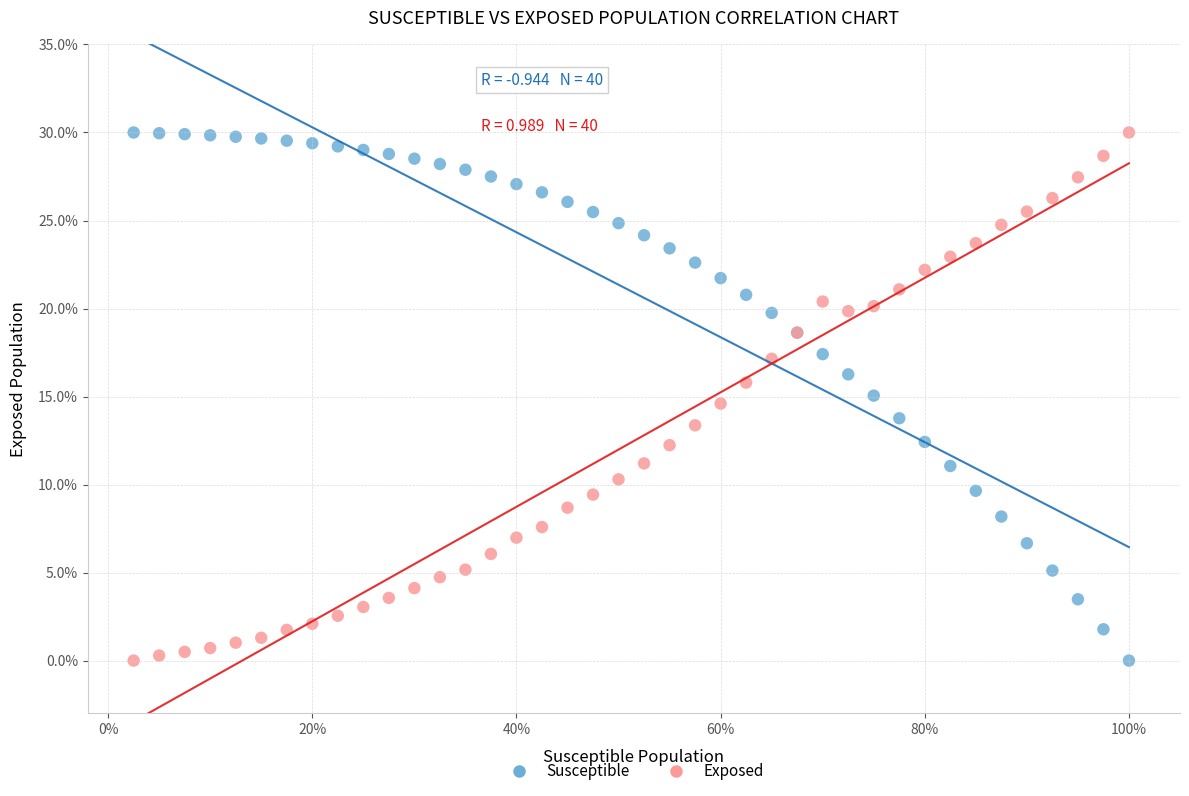

What are all the series names shown in the legend?

Susceptible, Exposed